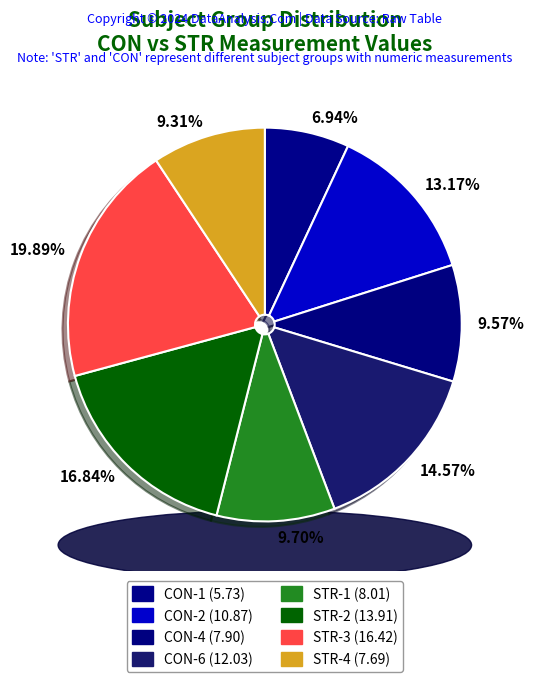

Does STR represent more than half of the total?

Yes